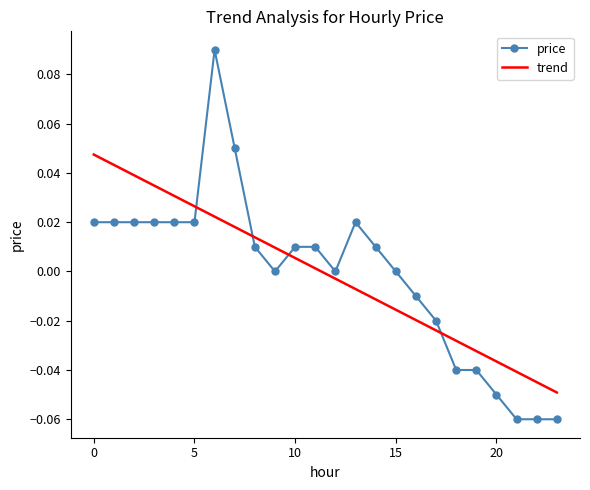

Rank the series by their maximum value, from highest to lowest.

price, trend